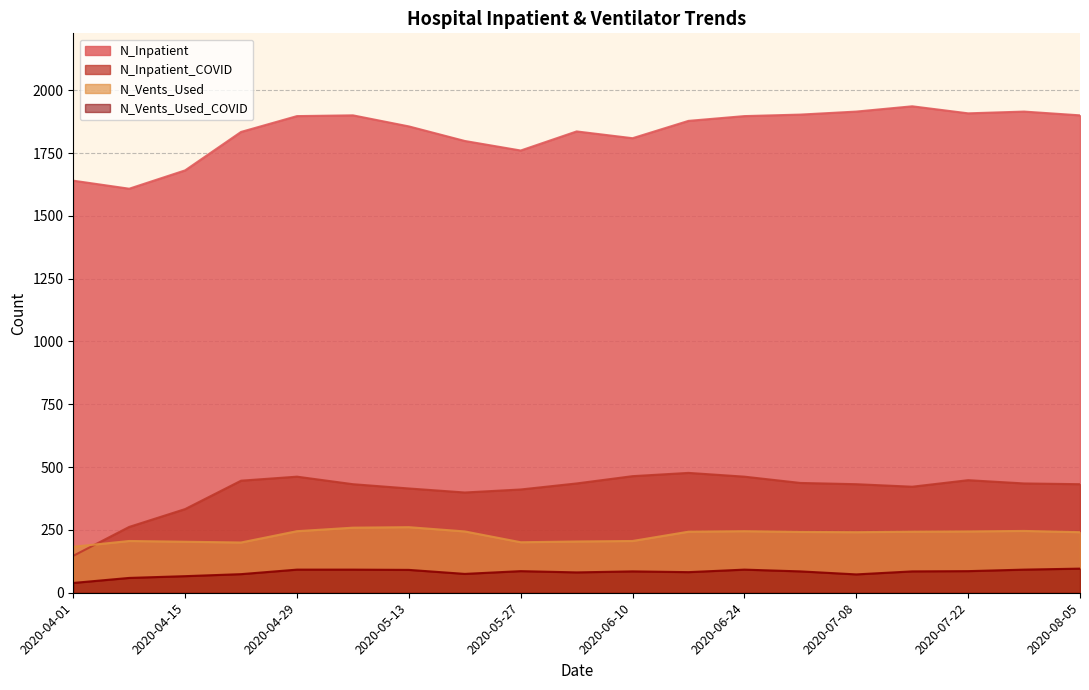

Reading right to left, transcribe all the data shown in this chart.

N_Inpatient: 2020-08-05=1900	2020-07-29=1915	2020-07-22=1908	2020-07-15=1936	2020-07-08=1915	2020-07-01=1903	2020-06-24=1897	2020-06-17=1878	2020-06-10=1809	2020-06-03=1836	2020-05-27=1760	2020-05-20=1798	2020-05-13=1856	2020-05-06=1900	2020-04-29=1897	2020-04-22=1834	2020-04-15=1681	2020-04-08=1608	2020-04-01=1640
N_Inpatient_COVID: 2020-08-05=432	2020-07-29=435	2020-07-22=448	2020-07-15=422	2020-07-08=432	2020-07-01=437	2020-06-24=462	2020-06-17=477	2020-06-10=464	2020-06-03=435	2020-05-27=411	2020-05-20=399	2020-05-13=415	2020-05-06=432	2020-04-29=462	2020-04-22=446	2020-04-15=333	2020-04-08=262	2020-04-01=147
N_Vents_Used: 2020-08-05=241	2020-07-29=246	2020-07-22=244	2020-07-15=243	2020-07-08=241	2020-07-01=242	2020-06-24=245	2020-06-17=243	2020-06-10=206	2020-06-03=204	2020-05-27=201	2020-05-20=244	2020-05-13=261	2020-05-06=259	2020-04-29=245	2020-04-22=200	2020-04-15=203	2020-04-08=206	2020-04-01=183
N_Vents_Used_COVID: 2020-08-05=96	2020-07-29=92	2020-07-22=86	2020-07-15=85	2020-07-08=73	2020-07-01=85	2020-06-24=92	2020-06-17=82	2020-06-10=85	2020-06-03=81	2020-05-27=86	2020-05-20=75	2020-05-13=91	2020-05-06=92	2020-04-29=92	2020-04-22=74	2020-04-15=66	2020-04-08=59	2020-04-01=39